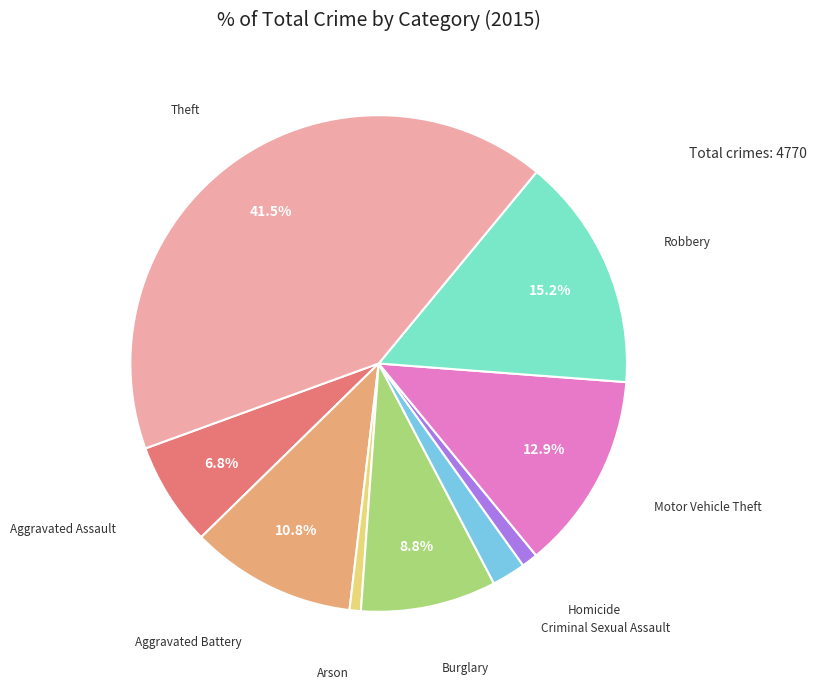

Is there any slice that represents more than half of the pie?

No